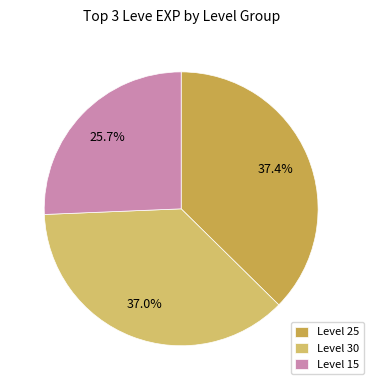

Does any single category account for the majority?

No